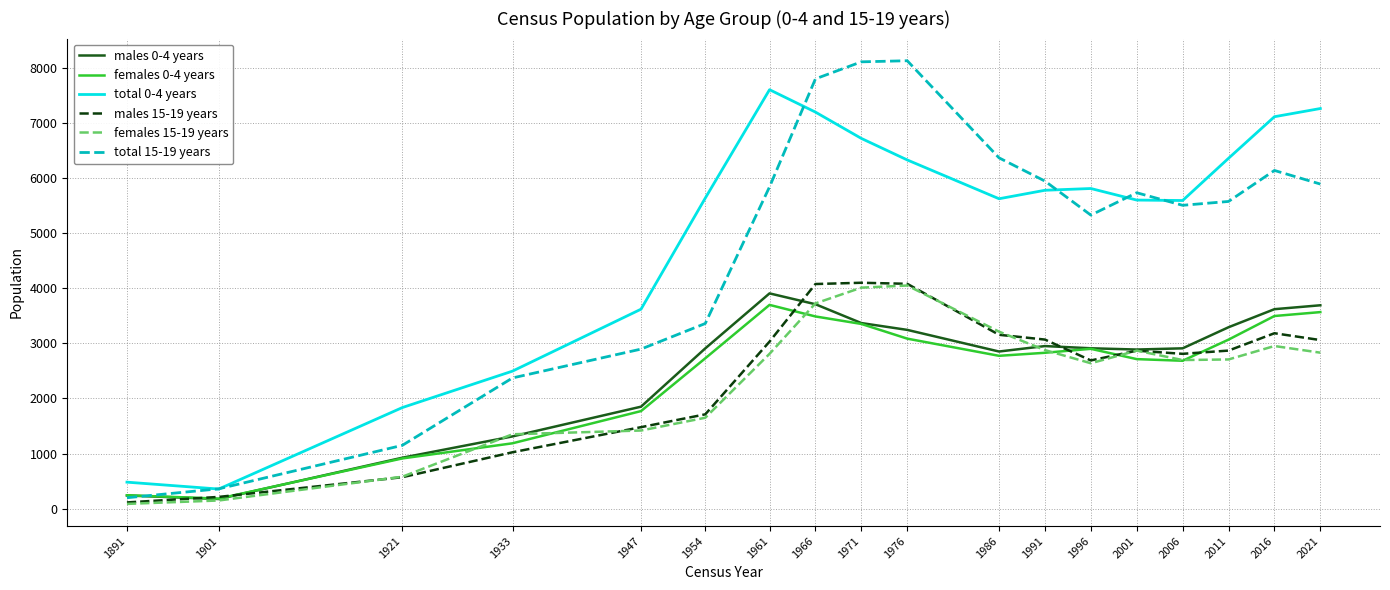

What is the sum of all females 15-19 years values?

42626